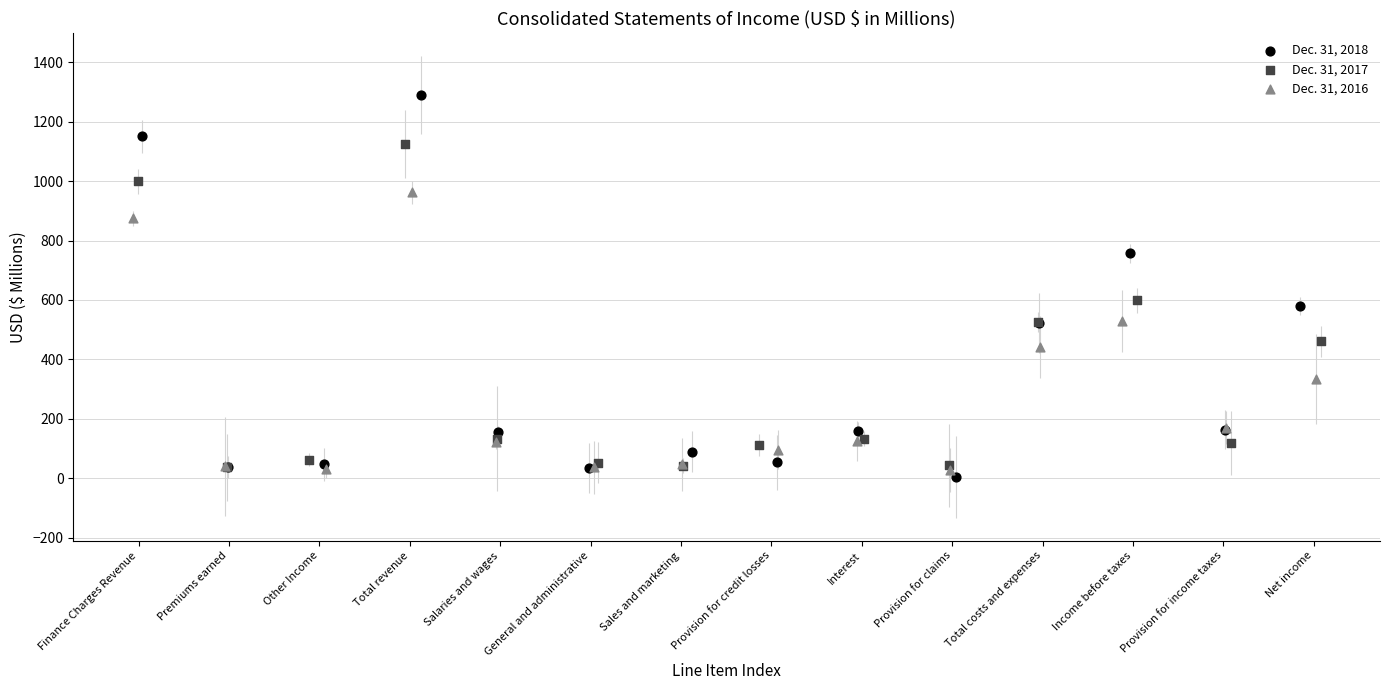

Which series has the largest Y range (max minus min)?

Dec. 31, 2018